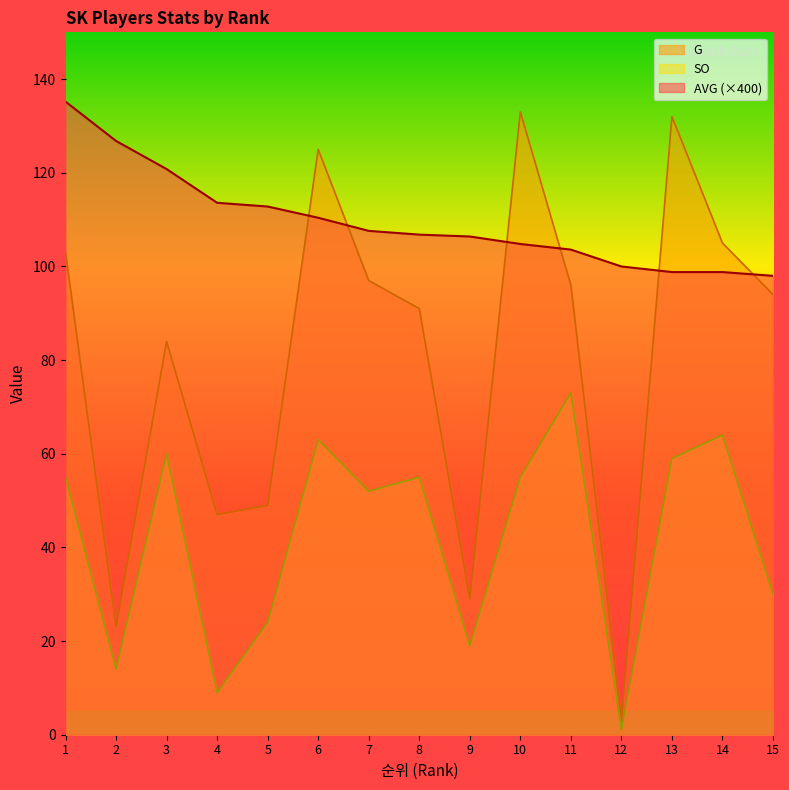

How many lines are shown in the chart?

3